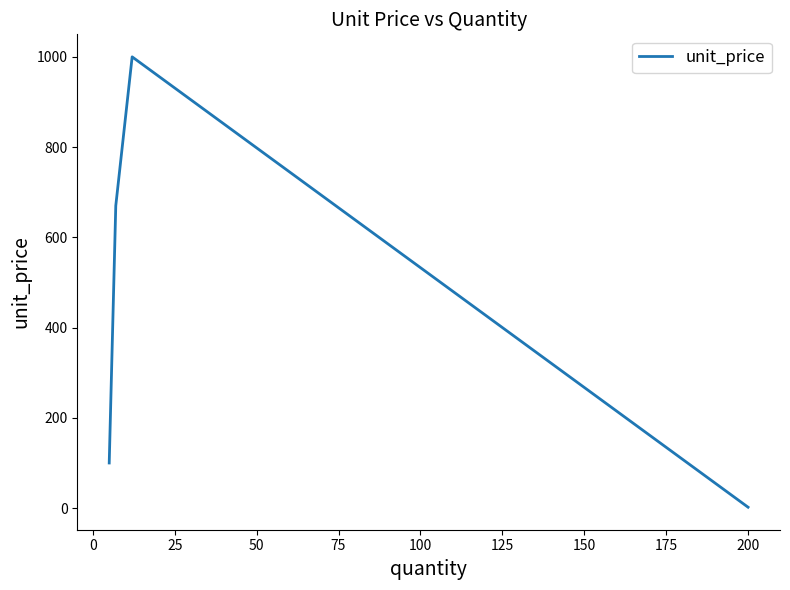

What is the greatest value displayed?

1000